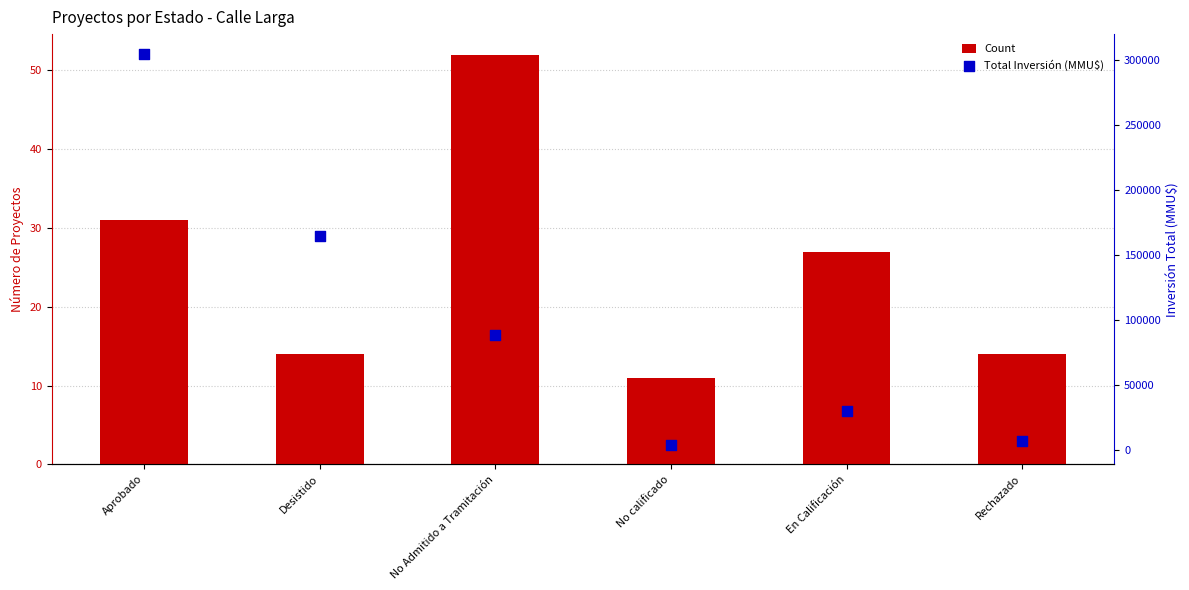

Which series has the largest total across all categories?

Total Inversión (MMU$)